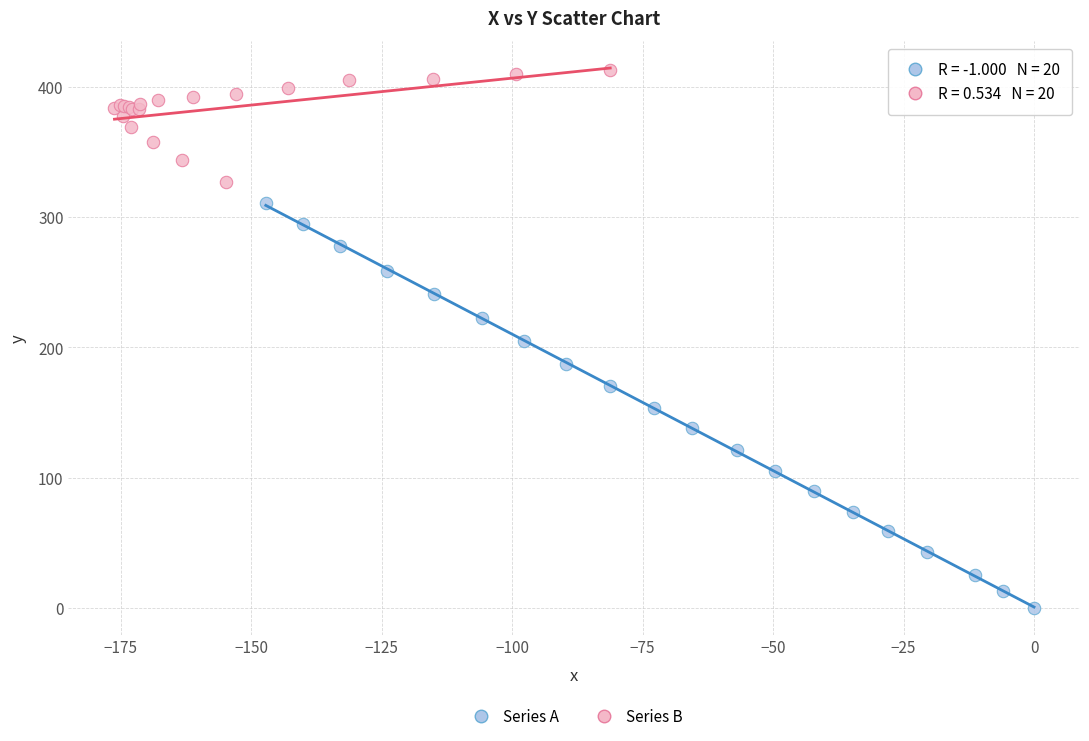

What are all the series names shown in the legend?

Series A, Series B